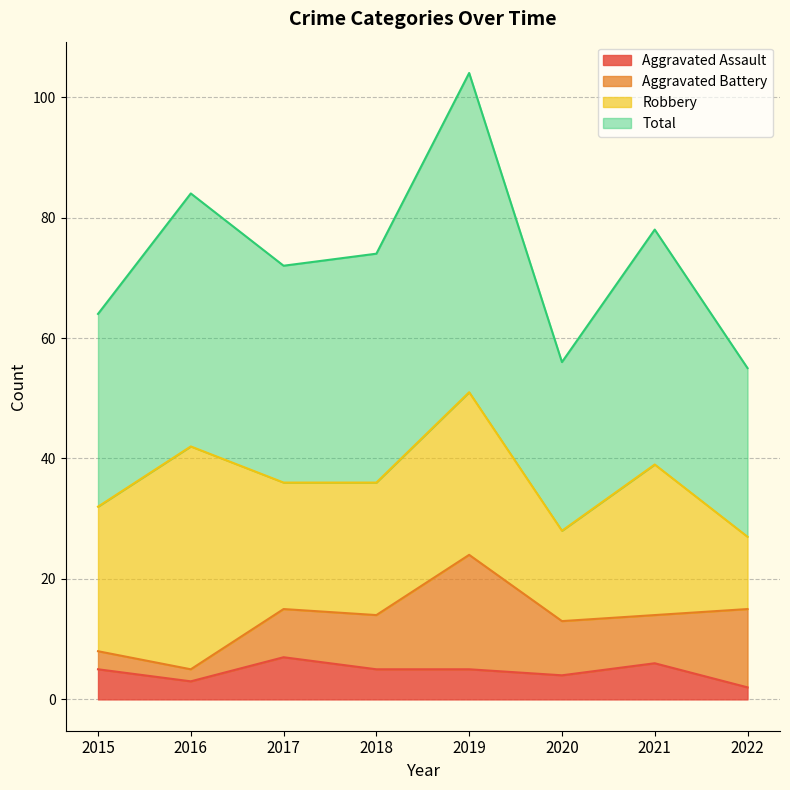

Does the chart have visible grid lines?

Yes